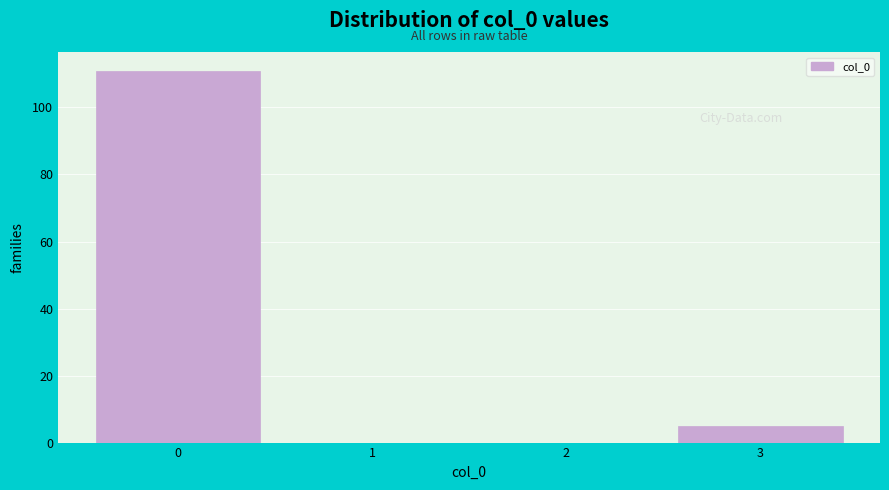

Reading right to left, extract all data points from this chart.

3=5	2=0	1=0	0=111